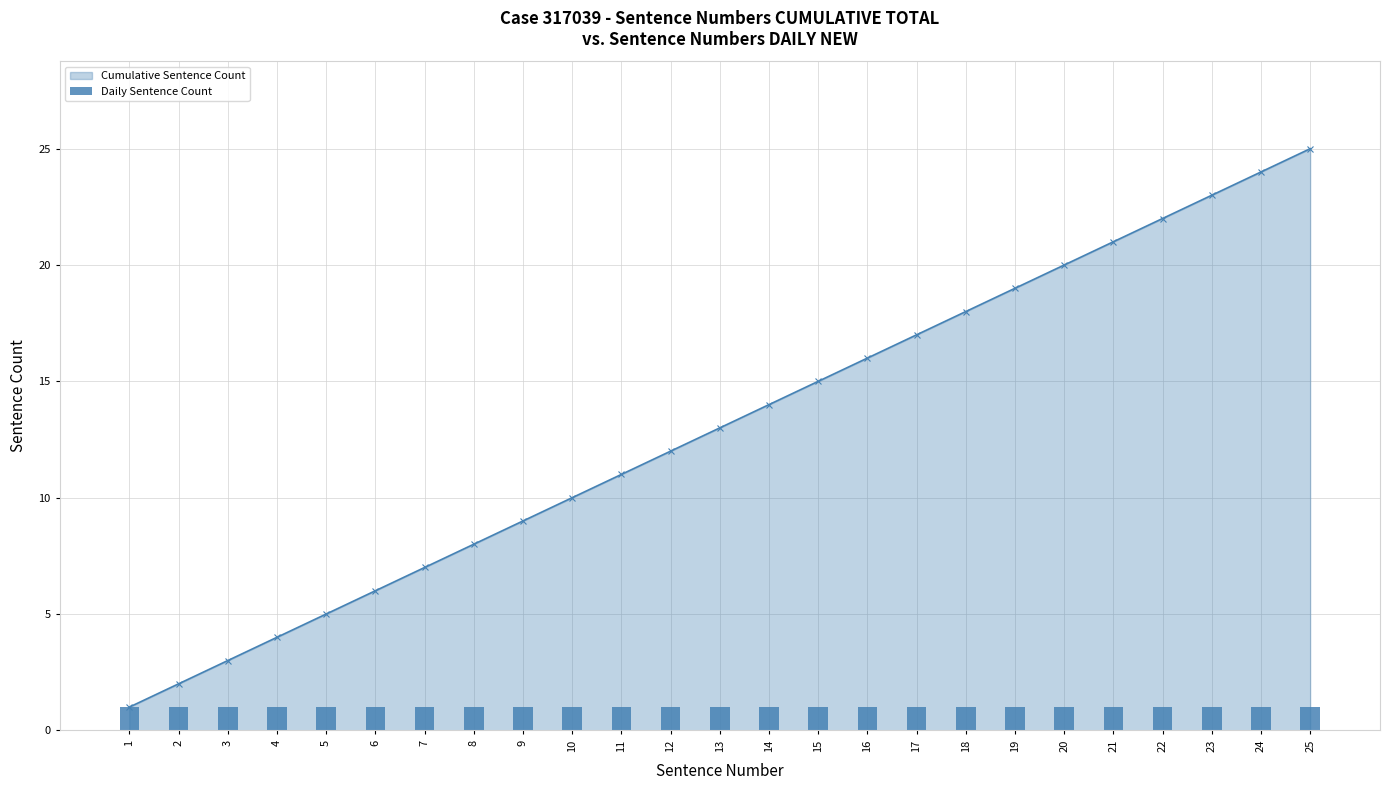

Which has a higher value, 11 or 17?

17